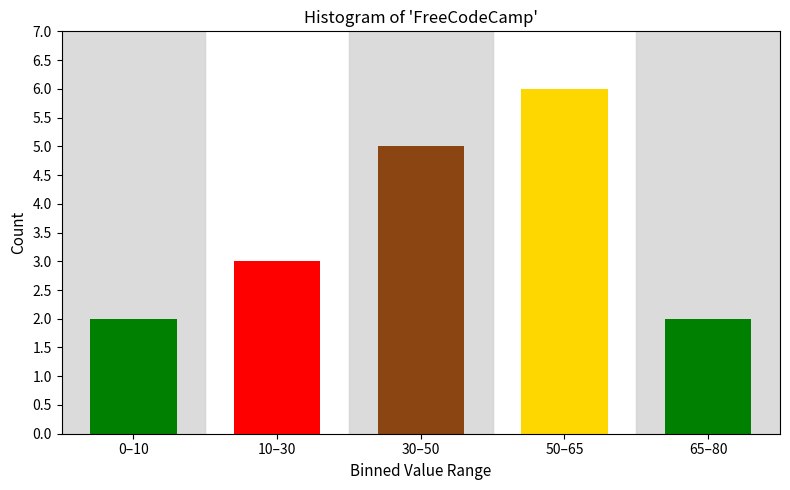

Reading left to right, what are all the values shown in this chart?

0–10=2	10–30=3	30–50=5	50–65=6	65–80=2